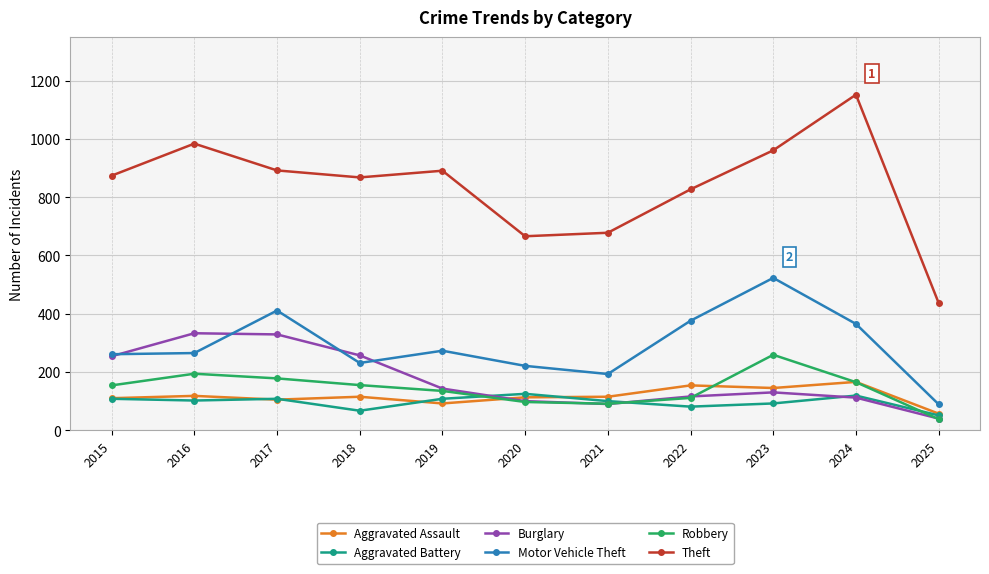

Which series changed the most between 2015 and 2021?

Theft